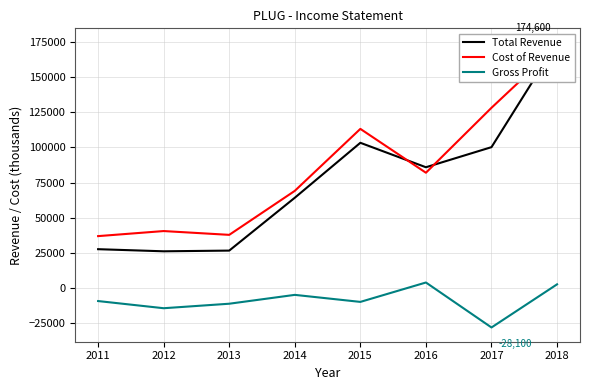

What is the average value of the Total Revenue series?

76062